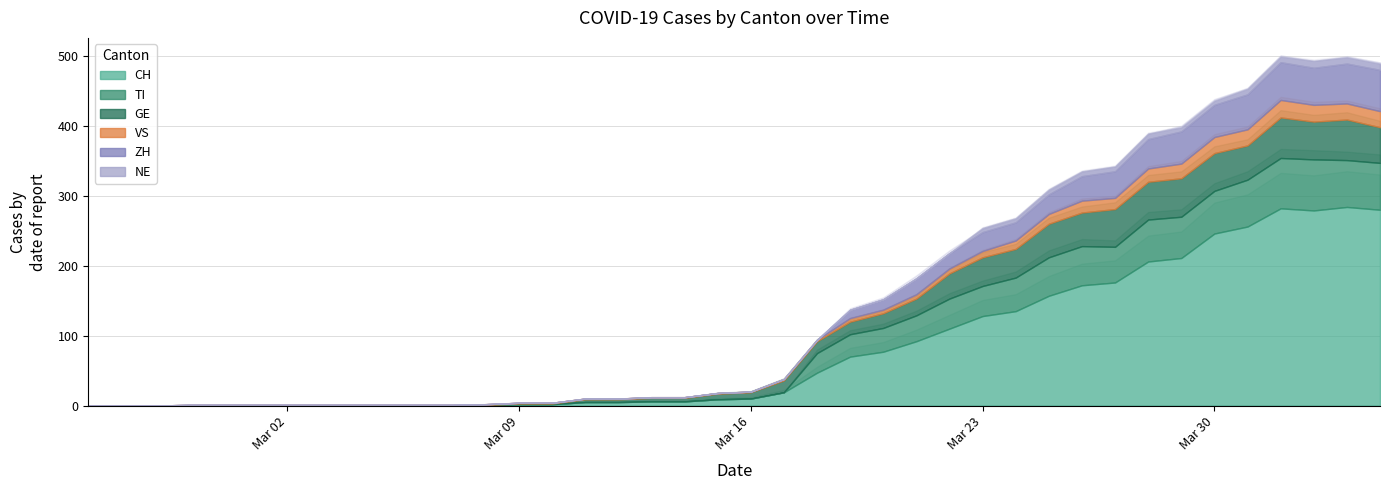

At which category is the sum across all series the highest?

2020-04-01